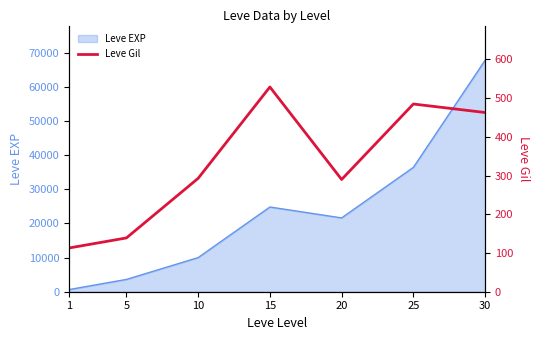

Reading left to right, list all the values displayed in this chart.

113	139	293	529	290	485	463